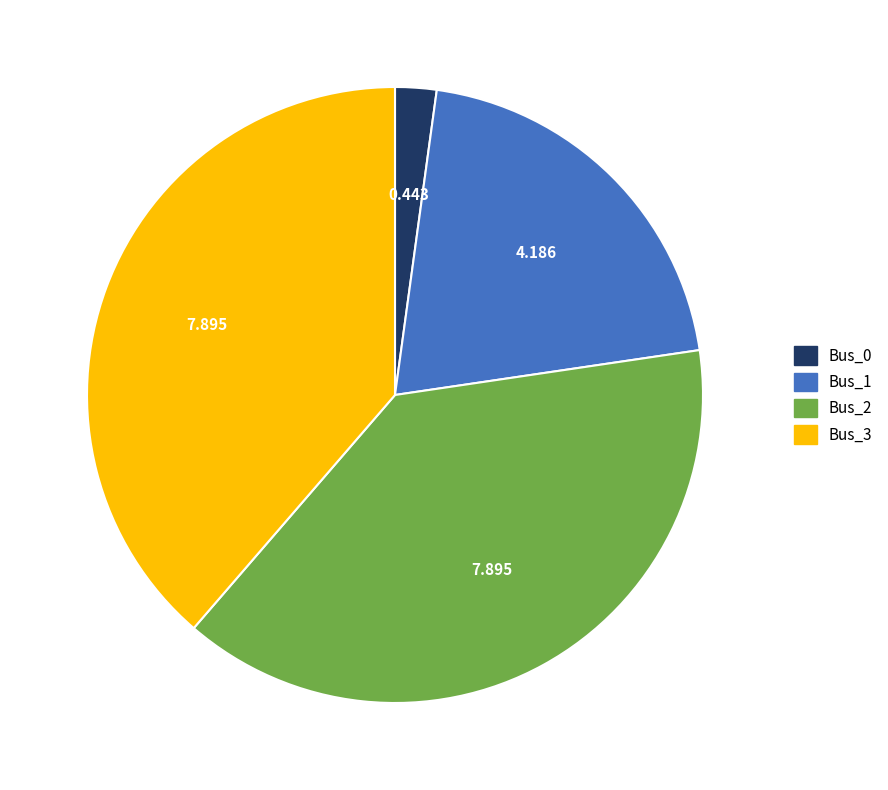

Combined, do Bus_2 and Bus_1 account for over 50%?

Yes